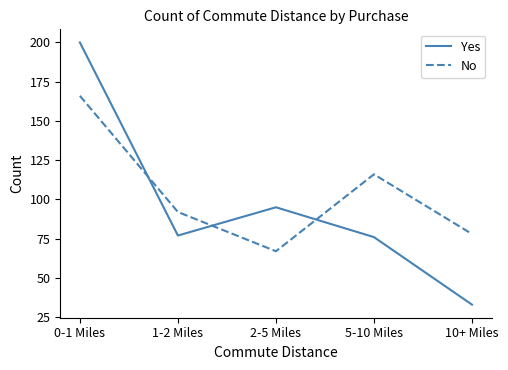

Rank the series by their maximum value, from lowest to highest.

No, Yes